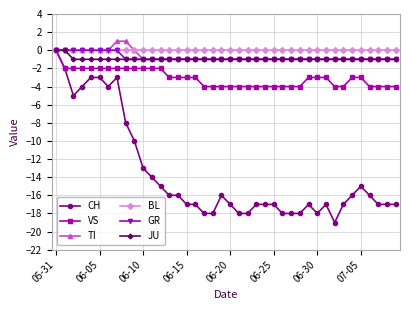

What is the value of the GR point at the 30th from the left?

-1